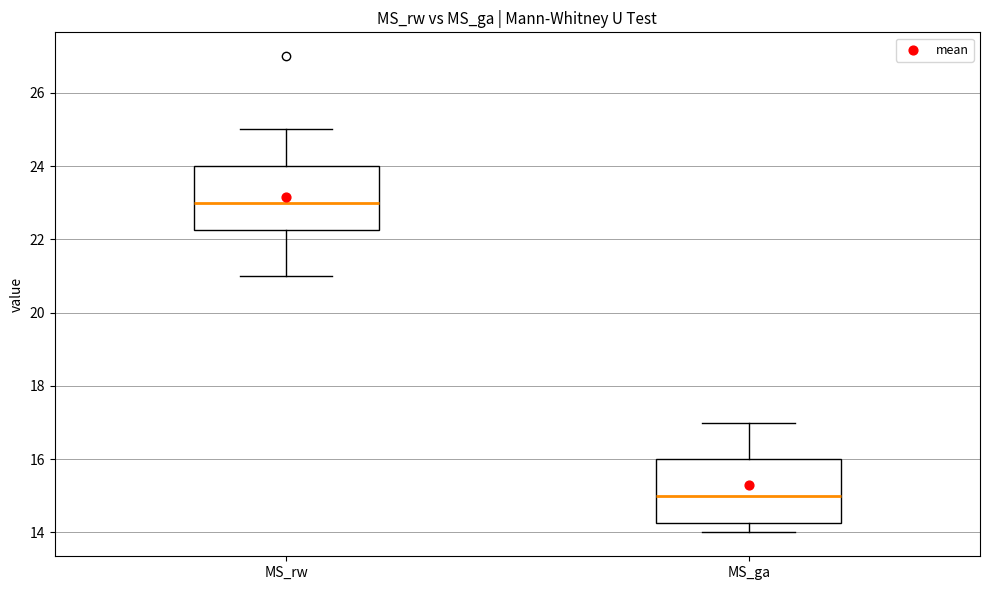

Reading left to right, read every box against the y-axis: the position of its median line, the range the box covers, and the ends of its whiskers. The values are not printed on the chart, so give them approximately, as read against the axis.

MS_rw: median 23.0, box 22.2 to 24.0, whiskers 21.0 to 25.0
MS_ga: median 15.0, box 14.2 to 16.0, whiskers 14.0 to 17.0